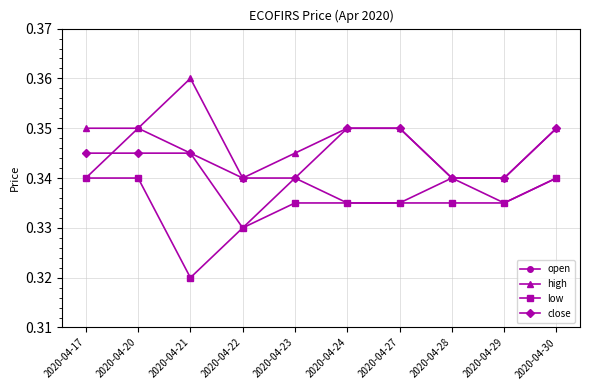

How many interior local peaks does the open series have?

3